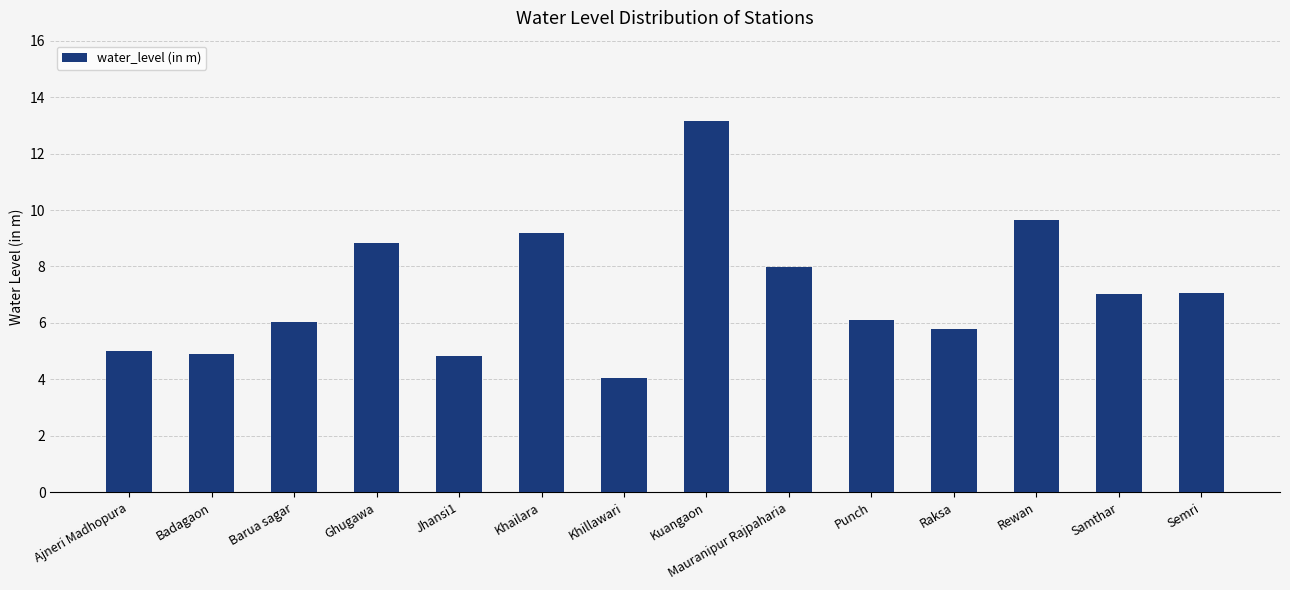

Which label corresponds to the largest value in the chart?

Kuangaon